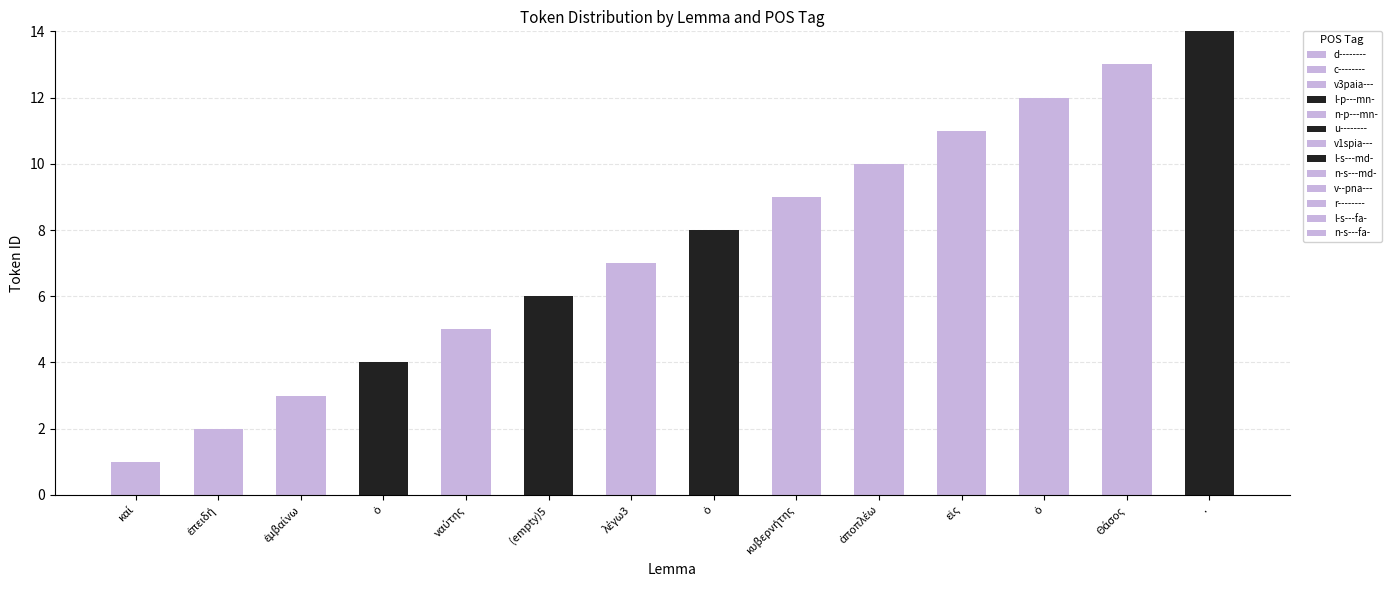

How many data points does each series have?

14